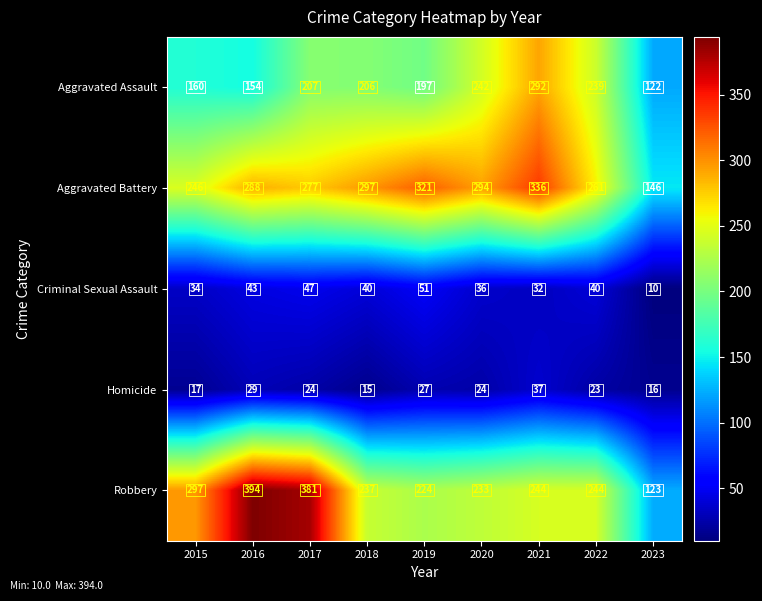

Count the number of data series in this chart.

5